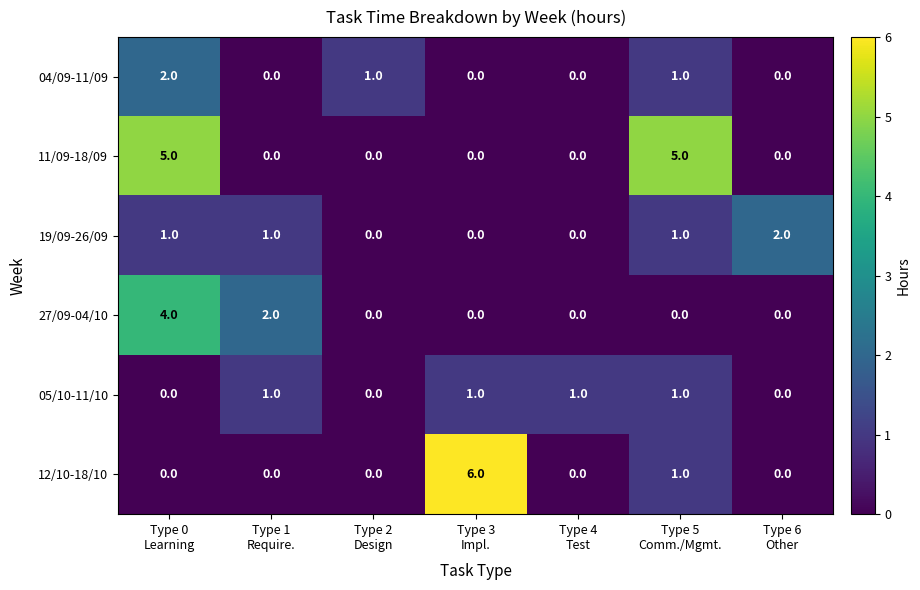

What is the sum of all 11/09-18/09 values?

10